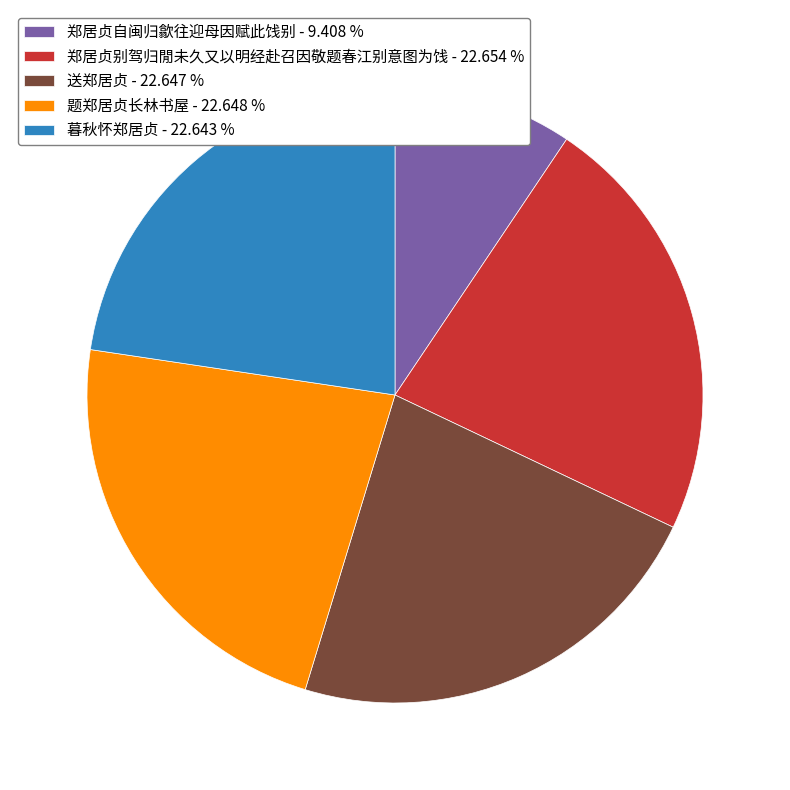

Which slice is the smallest?

郑居贞自闽归歙往迎母因赋此饯别